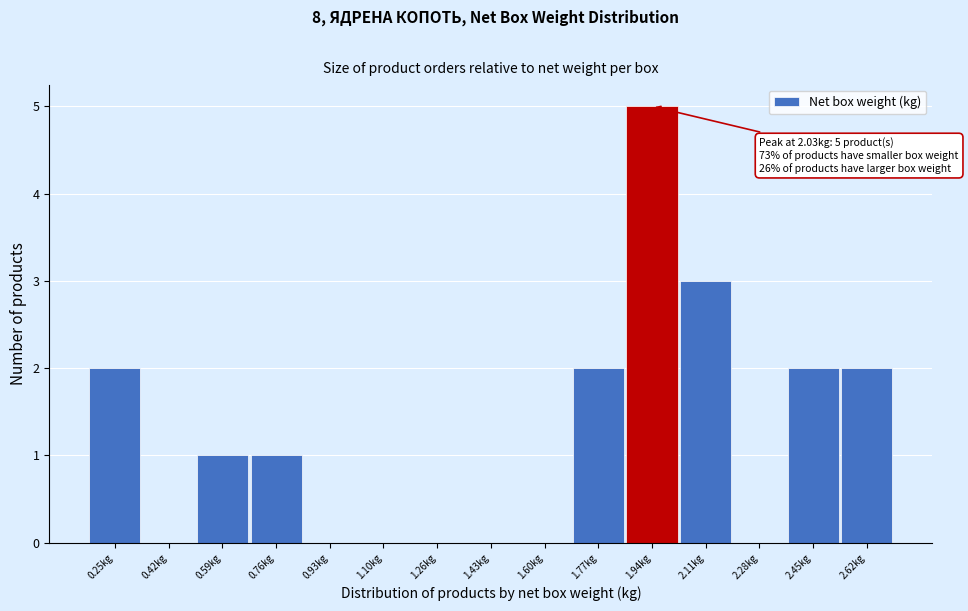

Reading left to right, what are all the values shown in this chart?

0.25kg=2	0.42kg=0	0.59kg=1	0.76kg=1	0.93kg=0	1.10kg=0	1.26kg=0	1.43kg=0	1.60kg=0	1.77kg=2	1.94kg=5	2.11kg=3	2.28kg=0	2.45kg=2	2.62kg=2